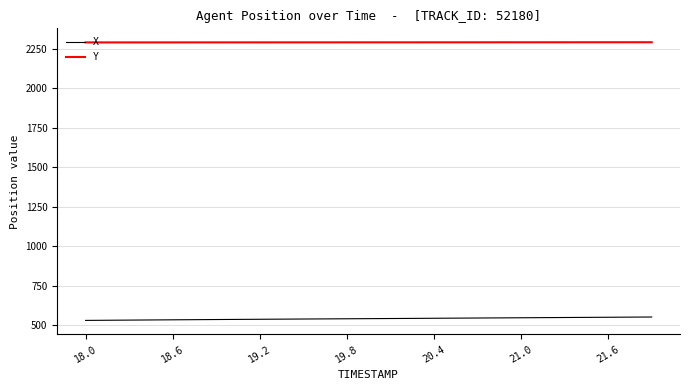

True or false: Y and X intersect in this chart.

False